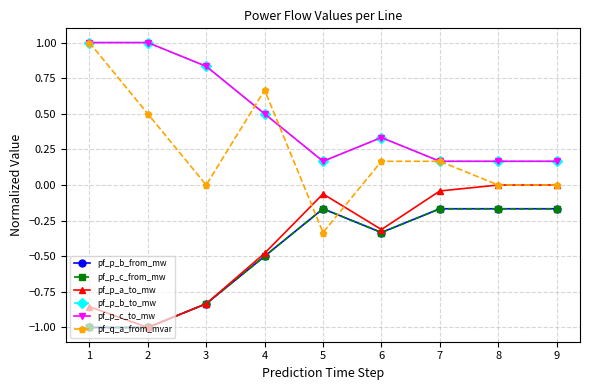

What is the greatest value displayed?

1.0